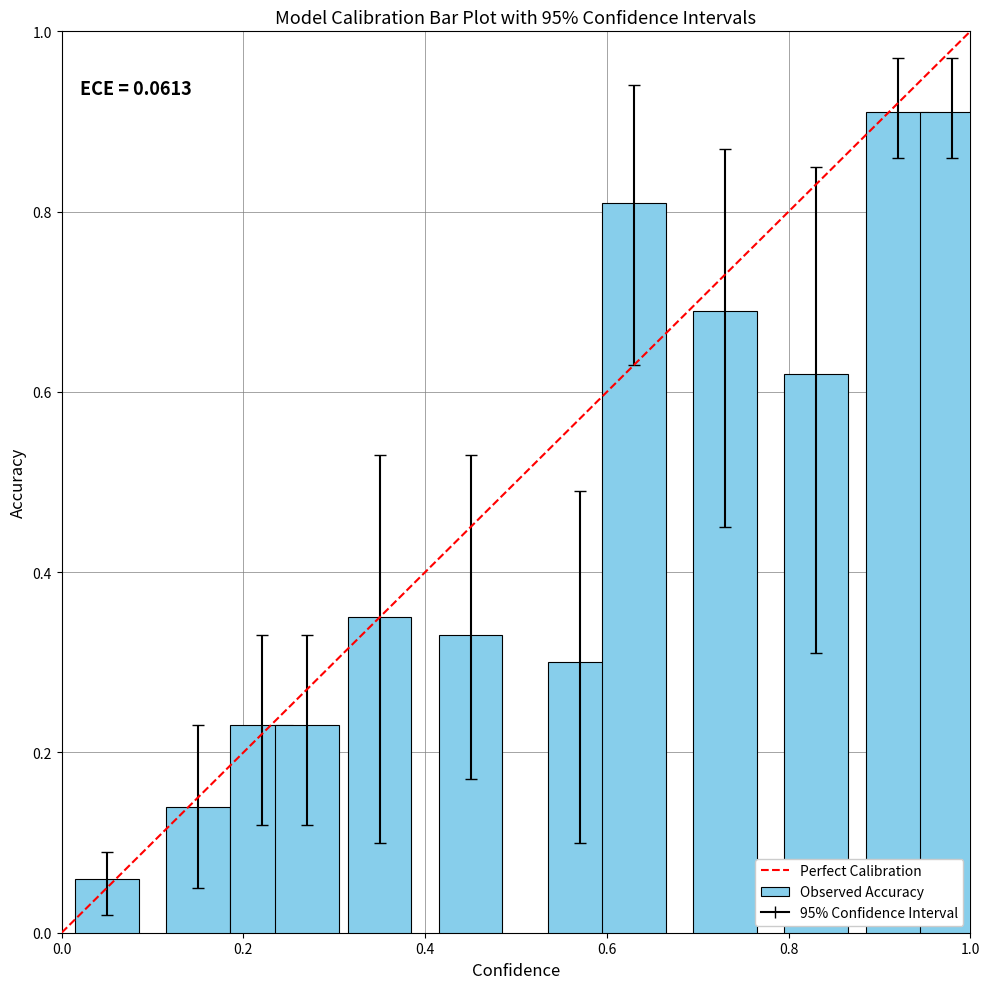

What is the sum of all values?

5.6